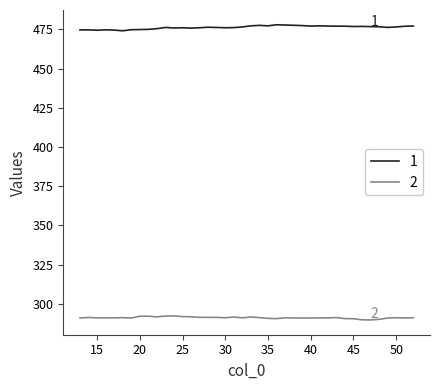

What is the smallest value displayed?

289.8